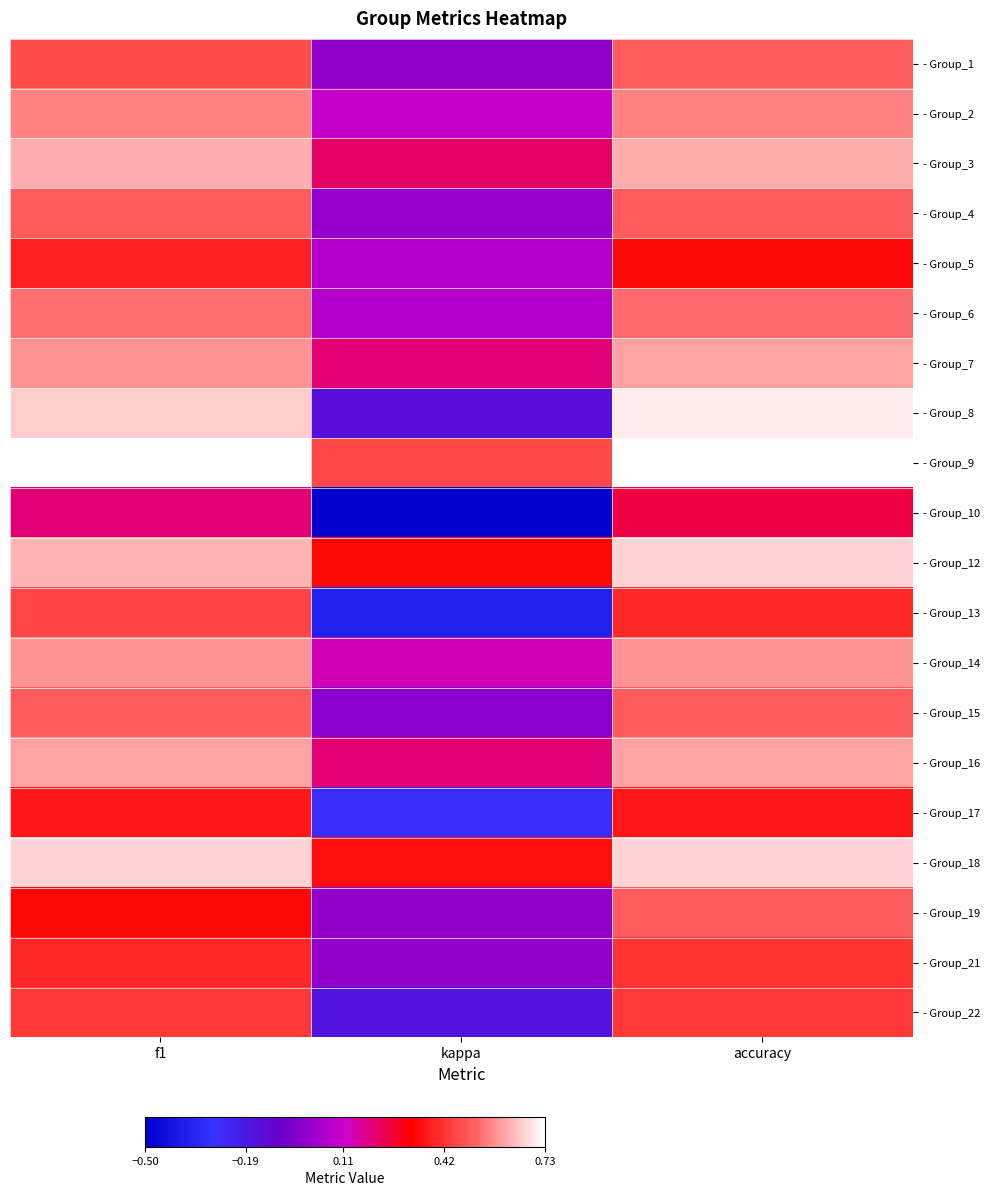

What is the total value across all series at kappa?

0.7